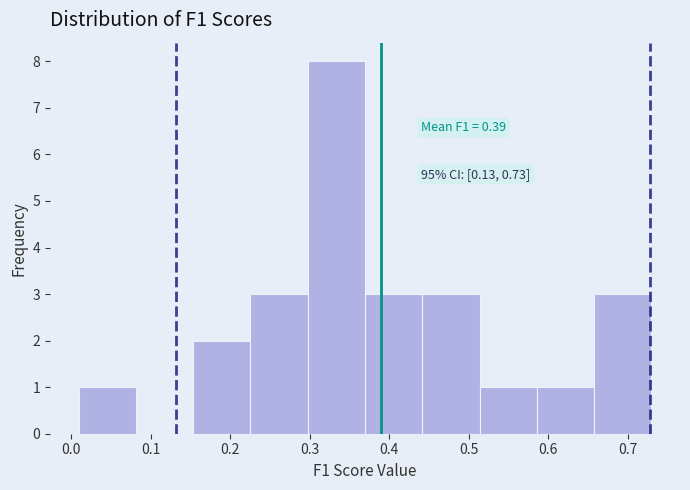

Over which range of the x-axis is the bar tallest?

0.30 to 0.37